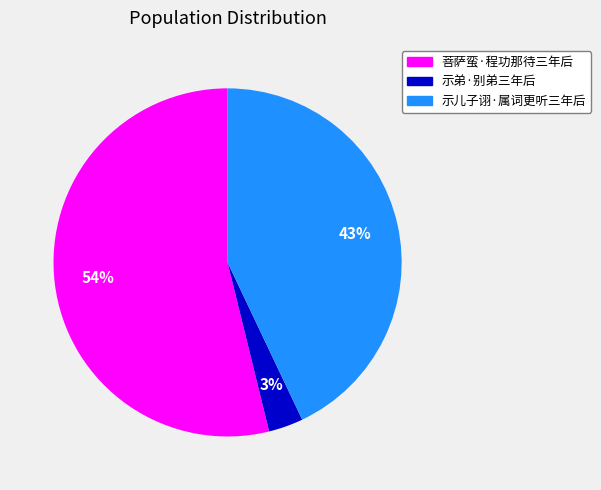

Is it true that 菩萨蛮·程功那待三年后 is 41% of the pie?

False